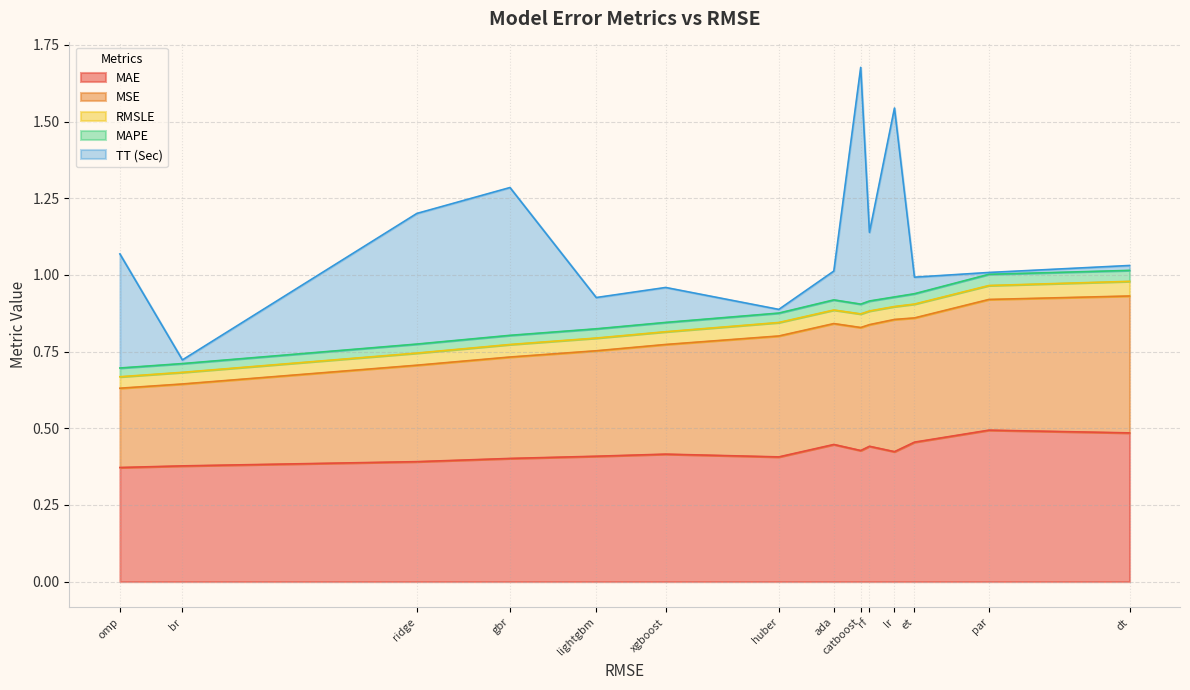

Reading left to right, what are all the values shown in this chart?

MAE: omp=0.4	br=0.4	ridge=0.4	gbr=0.4	lightgbm=0.4	xgboost=0.4	huber=0.4	ada=0.4	catboost=0.4	rf=0.4	lr=0.4	et=0.5	par=0.5	dt=0.5
MSE: omp=0.3	br=0.3	ridge=0.3	gbr=0.3	lightgbm=0.3	xgboost=0.4	huber=0.4	ada=0.4	catboost=0.4	rf=0.4	lr=0.4	et=0.4	par=0.4	dt=0.4
RMSLE: omp=0.0	br=0.0	ridge=0.0	gbr=0.0	lightgbm=0.0	xgboost=0.0	huber=0.0	ada=0.0	catboost=0.0	rf=0.0	lr=0.0	et=0.0	par=0.0	dt=0.0
MAPE: omp=0.0	br=0.0	ridge=0.0	gbr=0.0	lightgbm=0.0	xgboost=0.0	huber=0.0	ada=0.0	catboost=0.0	rf=0.0	lr=0.0	et=0.0	par=0.0	dt=0.0
TT (Sec): omp=0.4	br=0.0	ridge=0.4	gbr=0.5	lightgbm=0.1	xgboost=0.1	huber=0.0	ada=0.1	catboost=0.8	rf=0.2	lr=0.6	et=0.1	par=0.0	dt=0.0